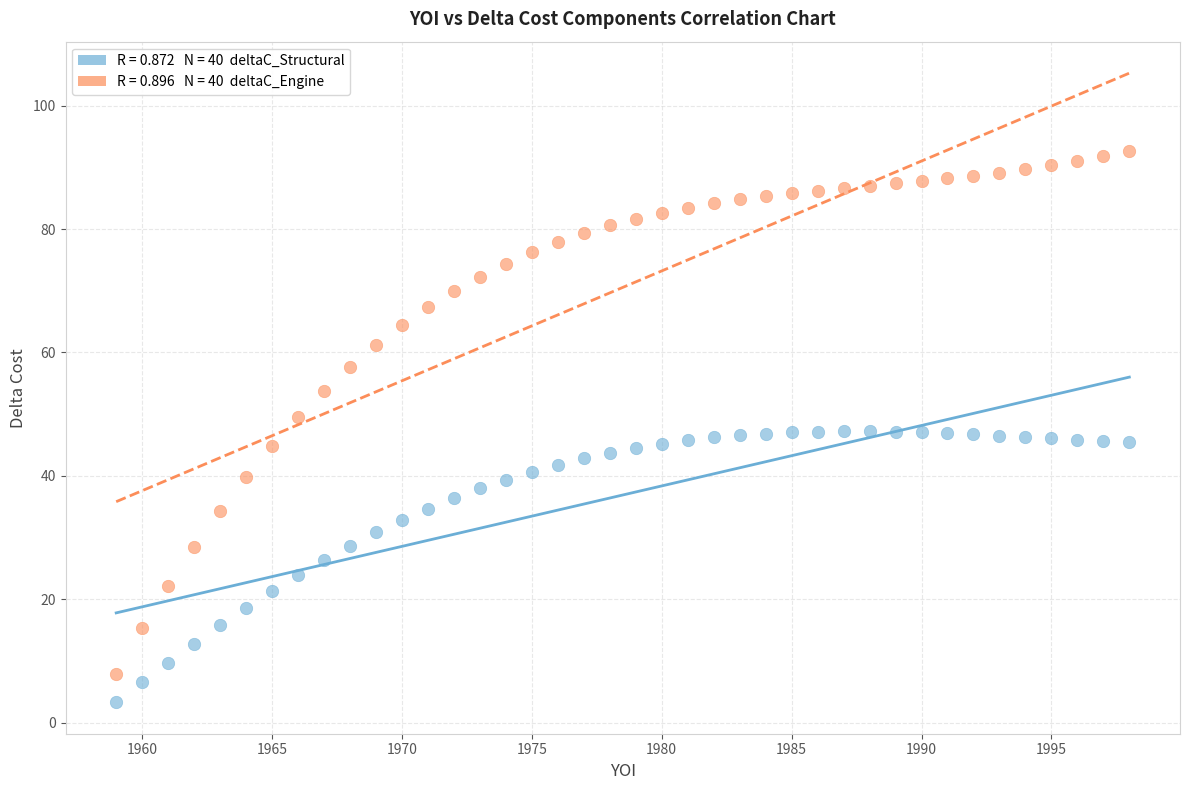

Across all data points, what is the range of X values (max minus min)?

39.0